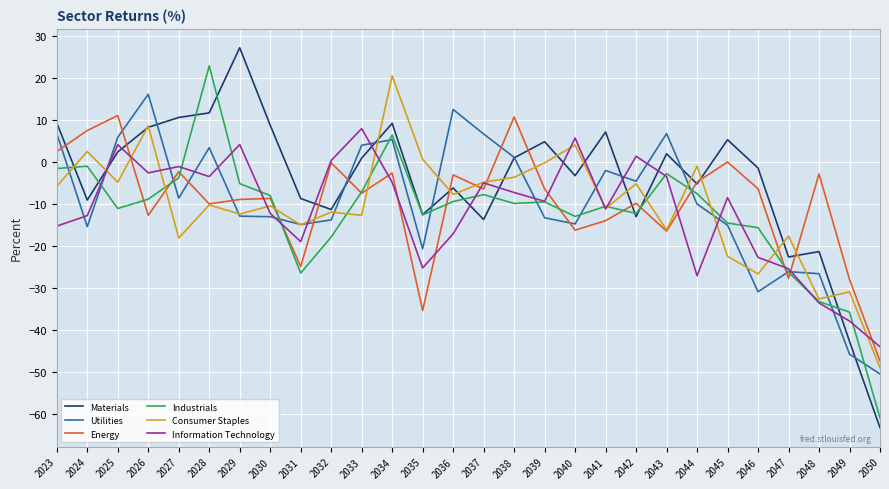

Rank the series by their maximum value, from highest to lowest.

Materials, Industrials, Consumer Staples, Utilities, Energy, Information Technology